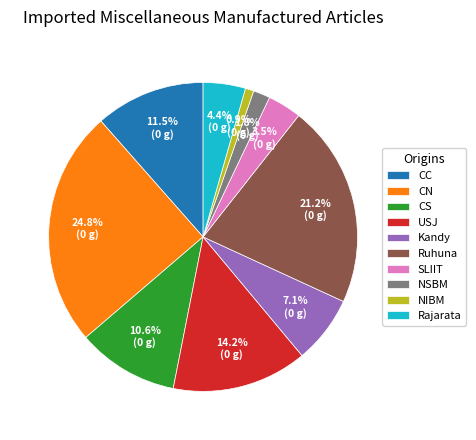

To the nearest percent, what percentage of the pie is NSBM?

2%